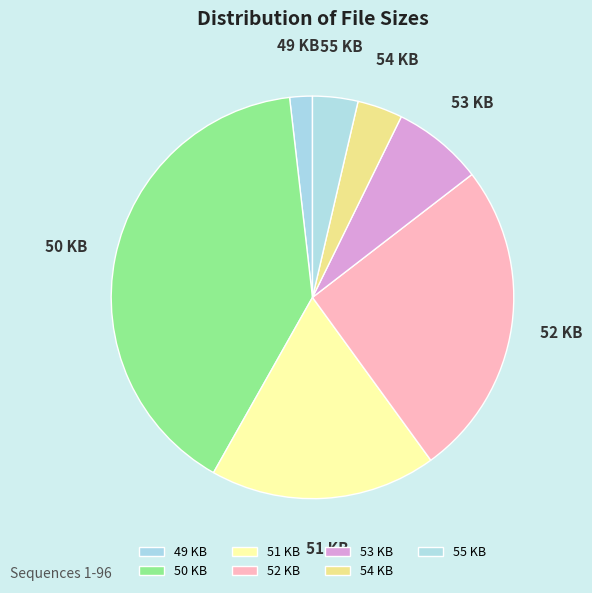

What percentage is the 54 KB slice, to the nearest percent?

4%